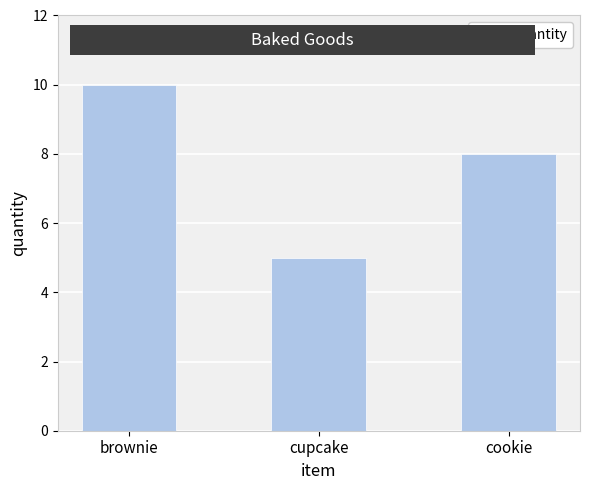

How many data points does each series have?

3